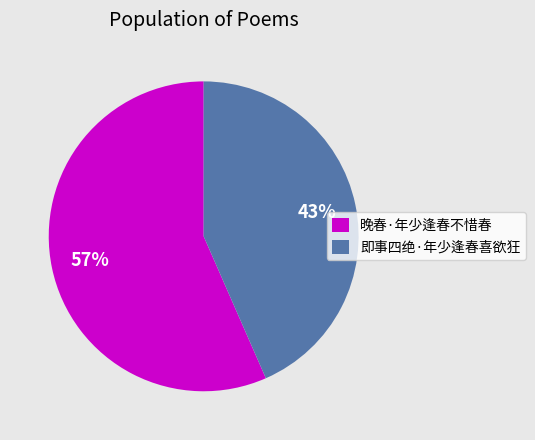

Is it true that 晚春·年少逢春不惜春 is 68% of the pie?

False